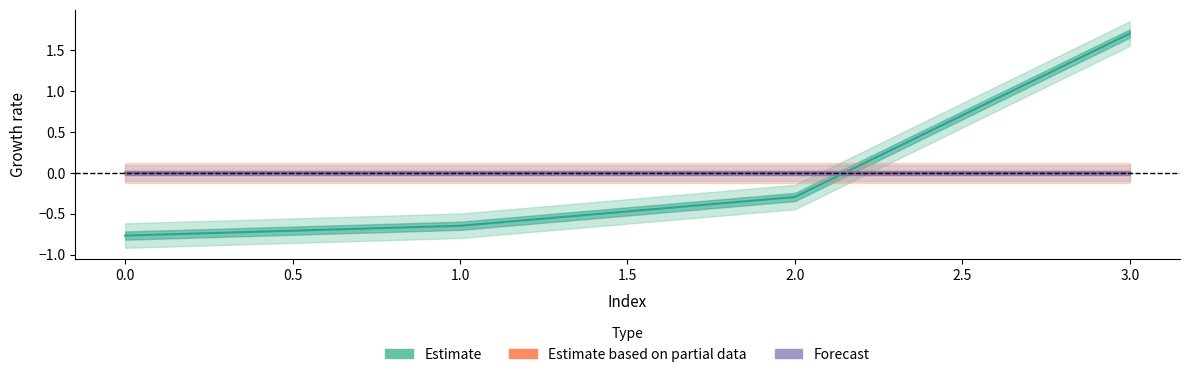

True or false: Estimate has more than 2 interior local peaks.

False